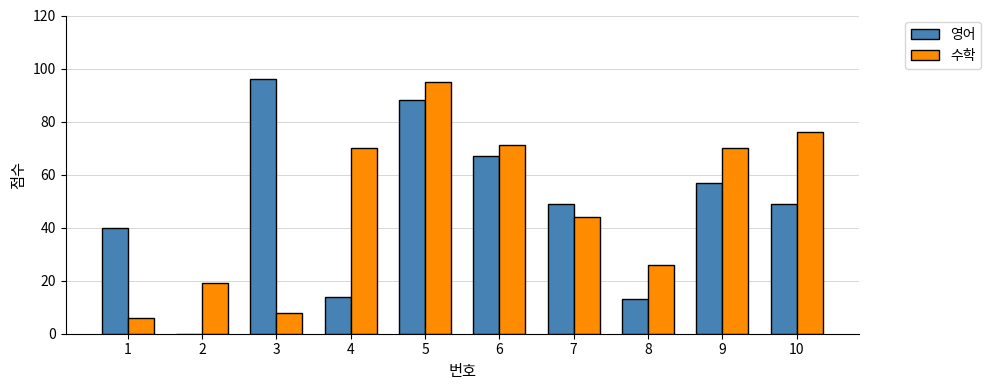

The 수학 series shows 153 at 5. True or false?

False